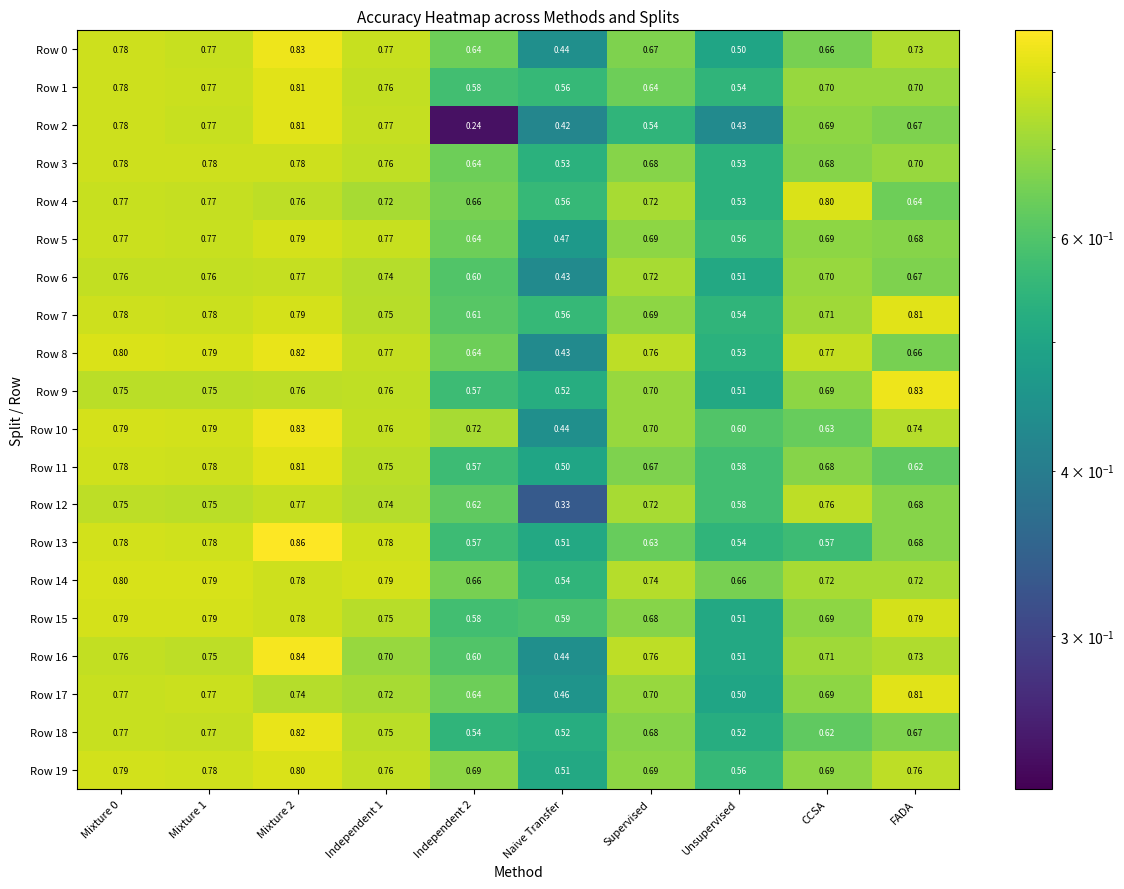

At which label is Row 10 closest to 0?

Naive Transfer